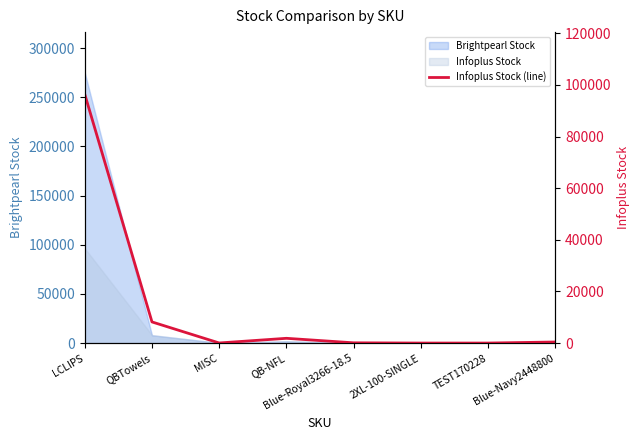

Which has a higher value, QB-NFL or 2XL-100-SINGLE?

QB-NFL